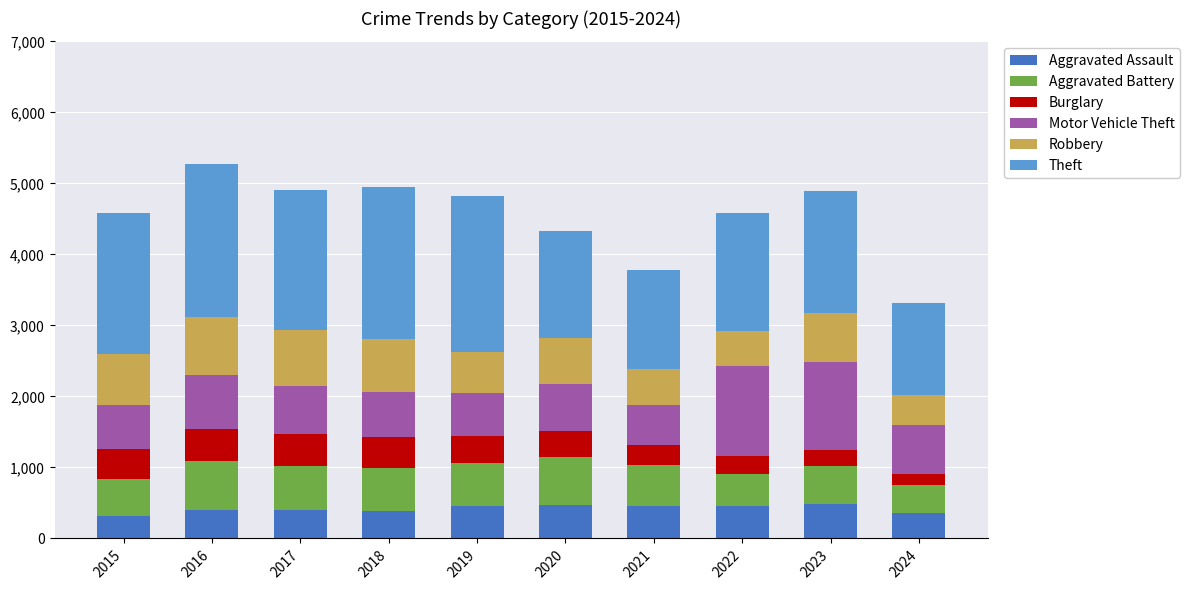

Is it true that Aggravated Assault equals 396 at 2017?

True